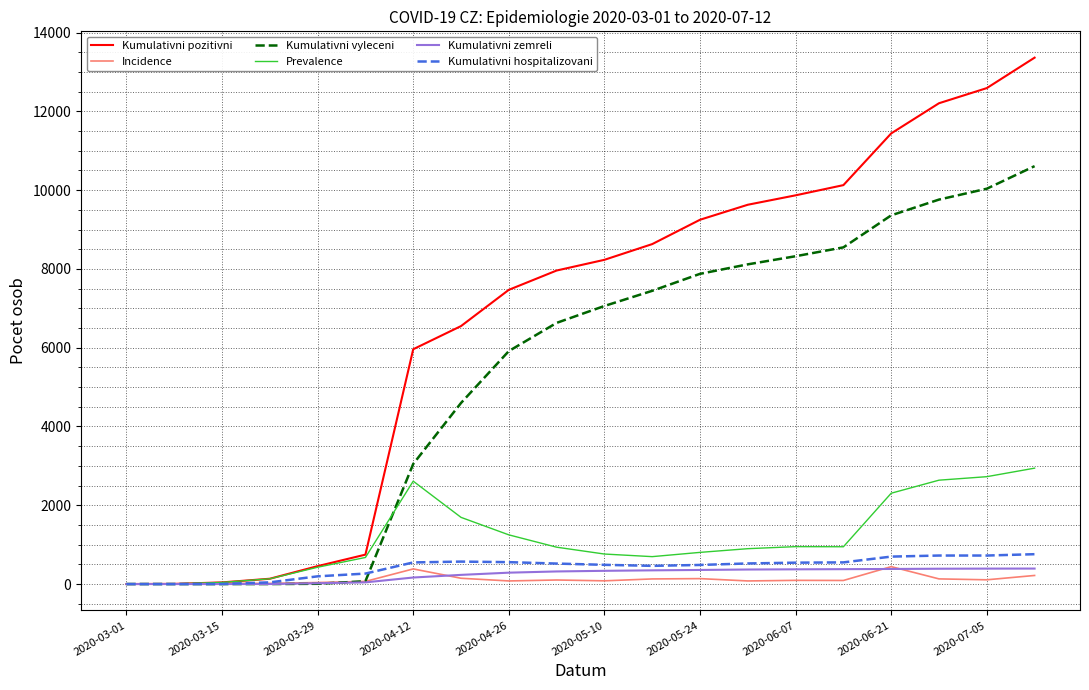

What is the highest value of the Kumulativni hospitalizovani series?

758